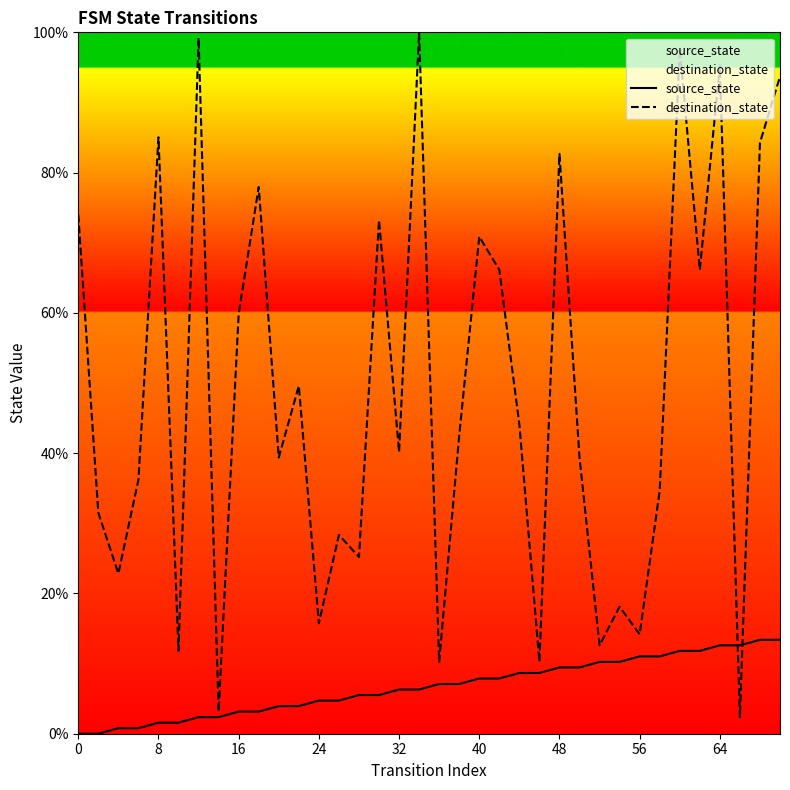

How many values in the source_state series exceed 7?

18